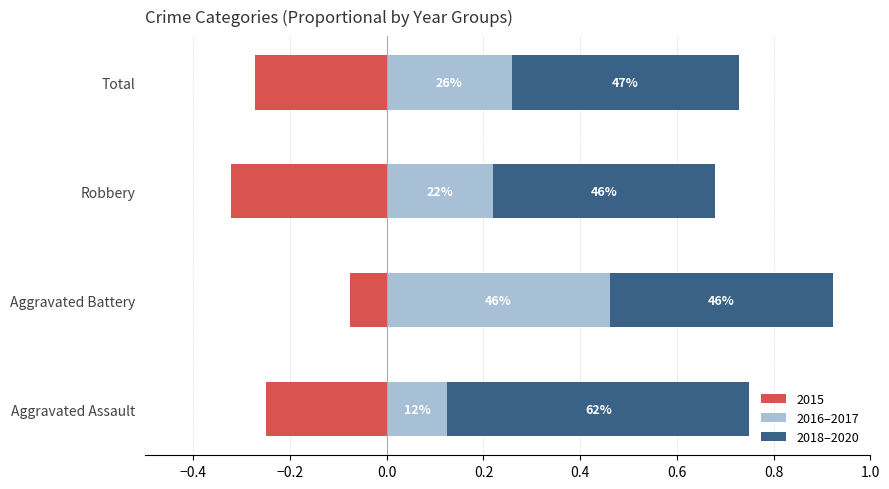

How many 2016–2017 values are between 0 and 1?

4